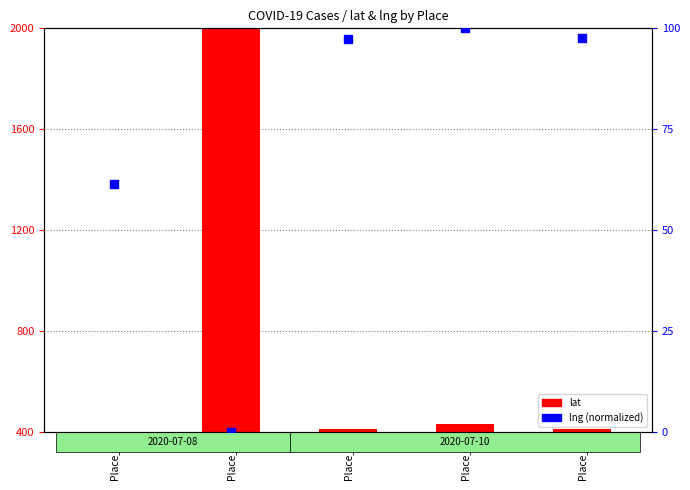

Which series has the largest total across all categories?

lat